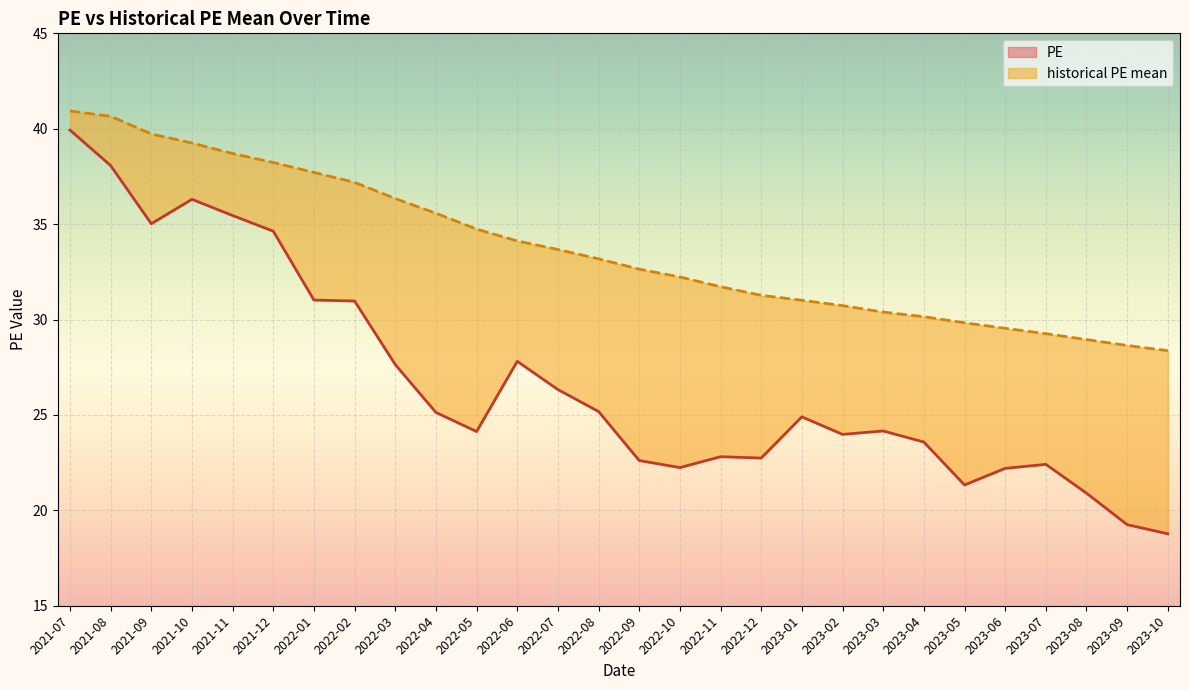

How many lines are shown in the chart?

2